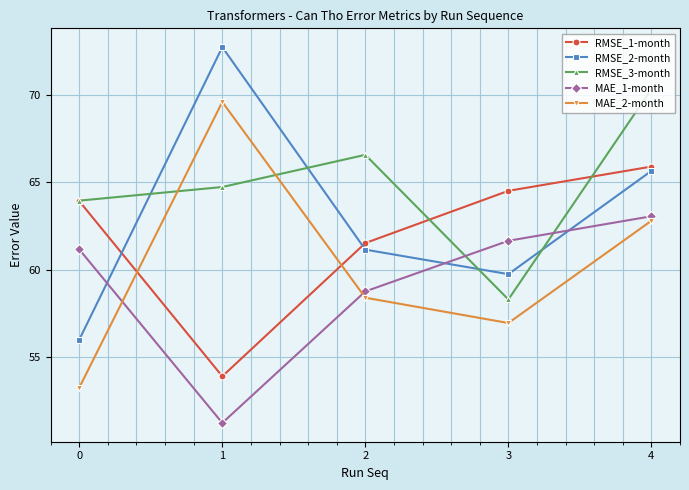

How many values in the RMSE_1-month series exceed 63?

3